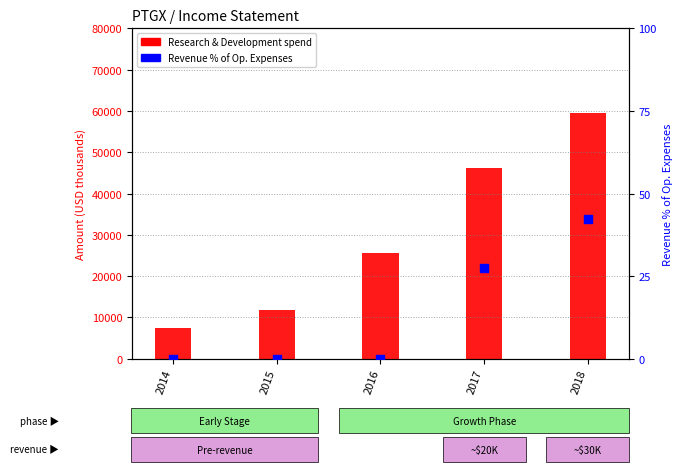

At how many categories does at least one series exceed 52423?

1